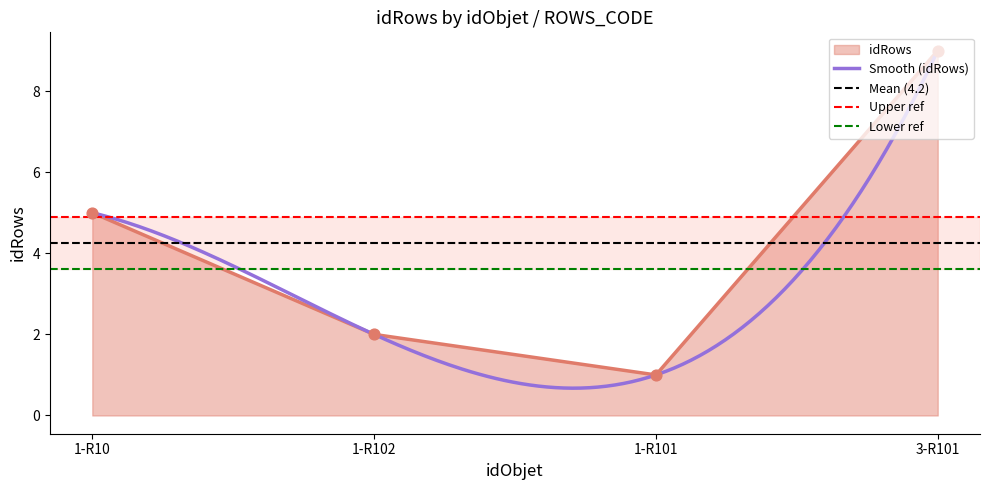

What is the change in value from 1-R10 to 1-R102?

-3